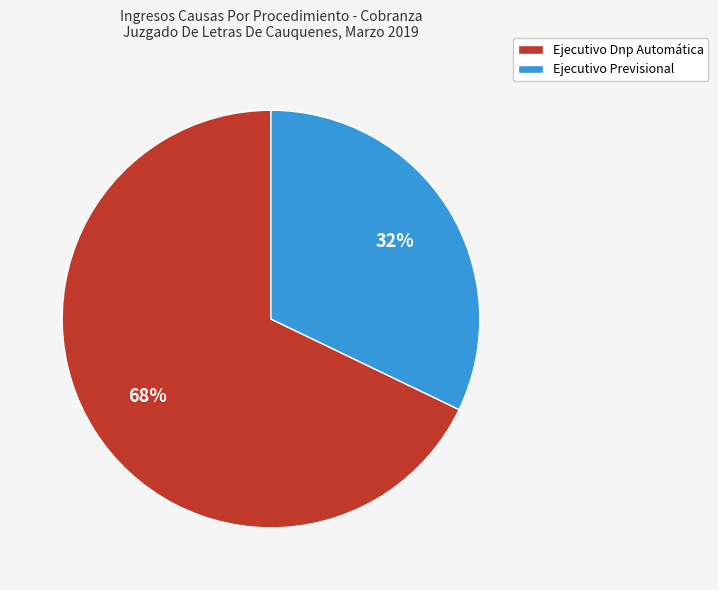

Which slice is the smallest?

Ejecutivo Previsional